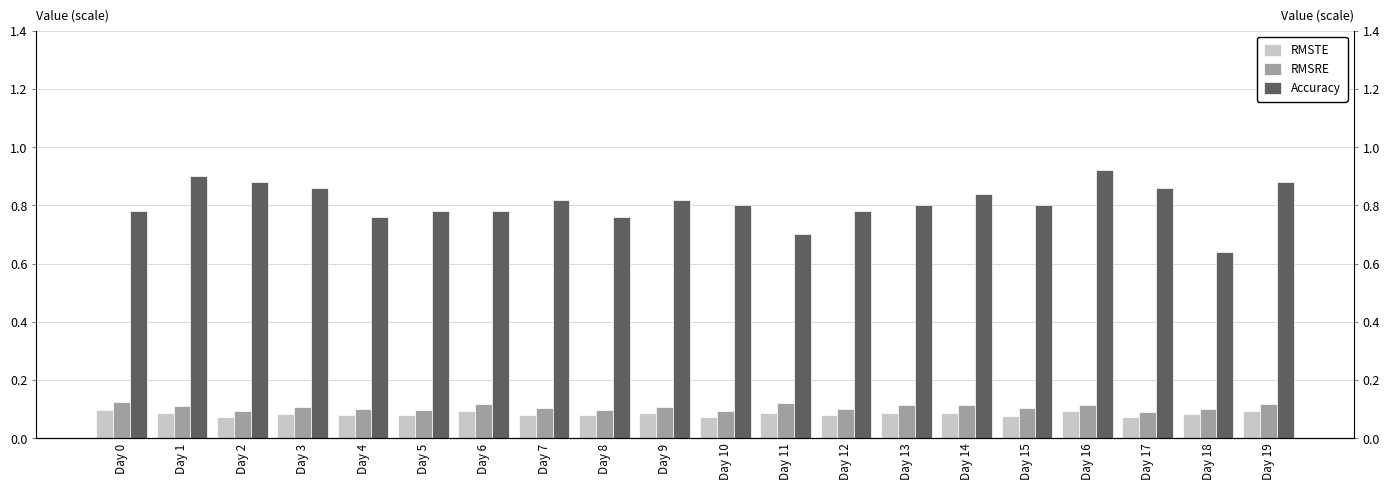

At which label is RMSTE closest to 0?

Day 17